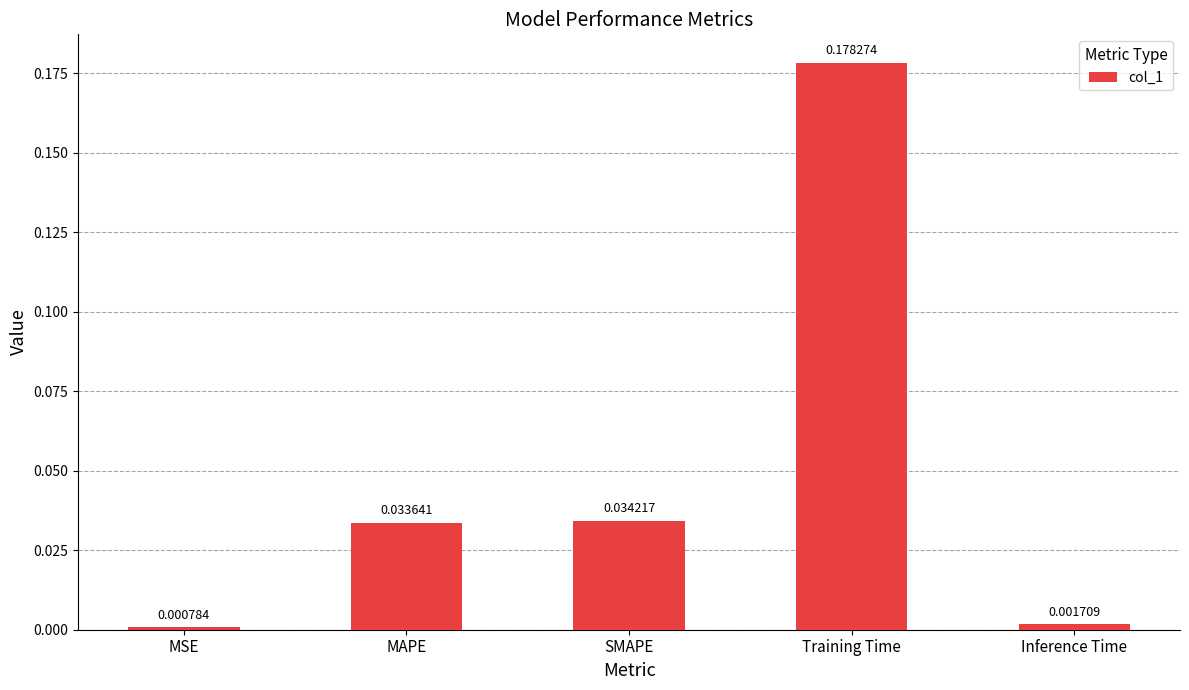

List the labels in order of value, smallest first.

MSE, Inference Time, MAPE, SMAPE, Training Time